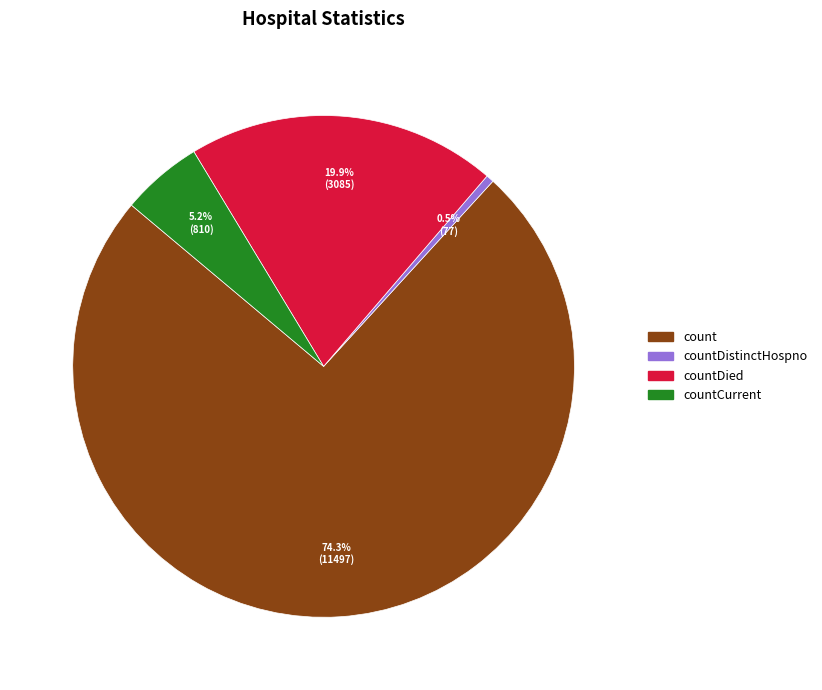

Is there a majority slice in this chart?

Yes